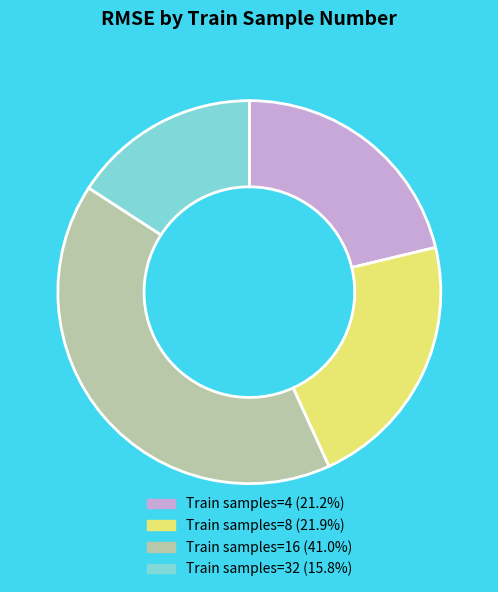

Does Train samples=8 (21.9%) represent more than half of the total?

No